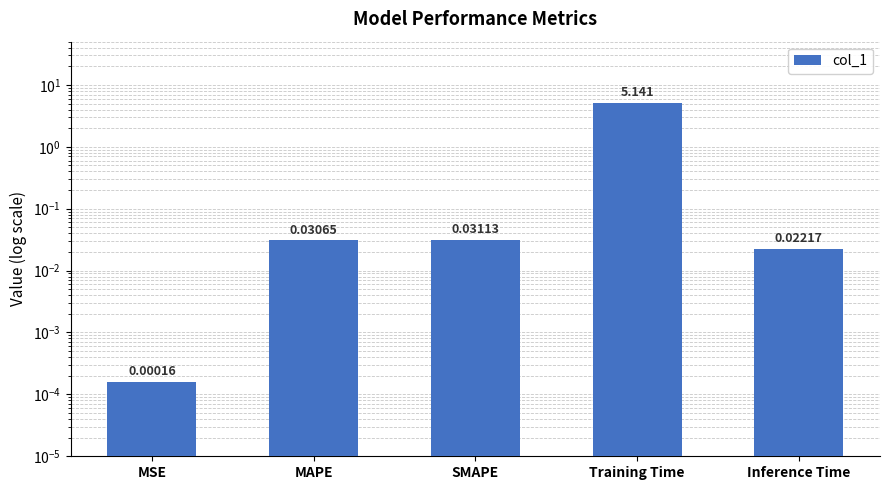

Reading left to right, extract all data points from this chart.

0.0	0.0	0.0	5.1	0.0